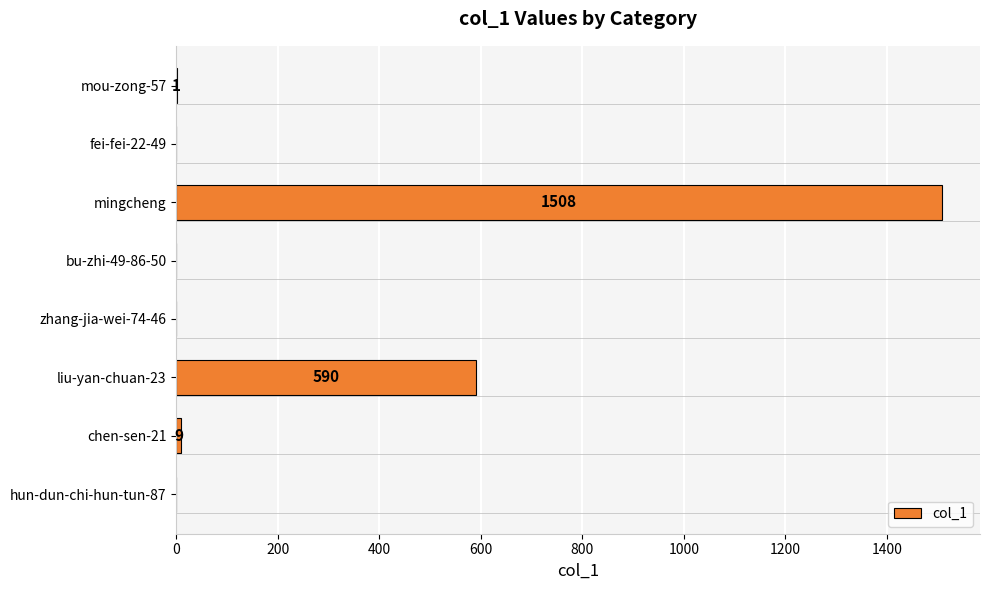

How many values are above zero?

4